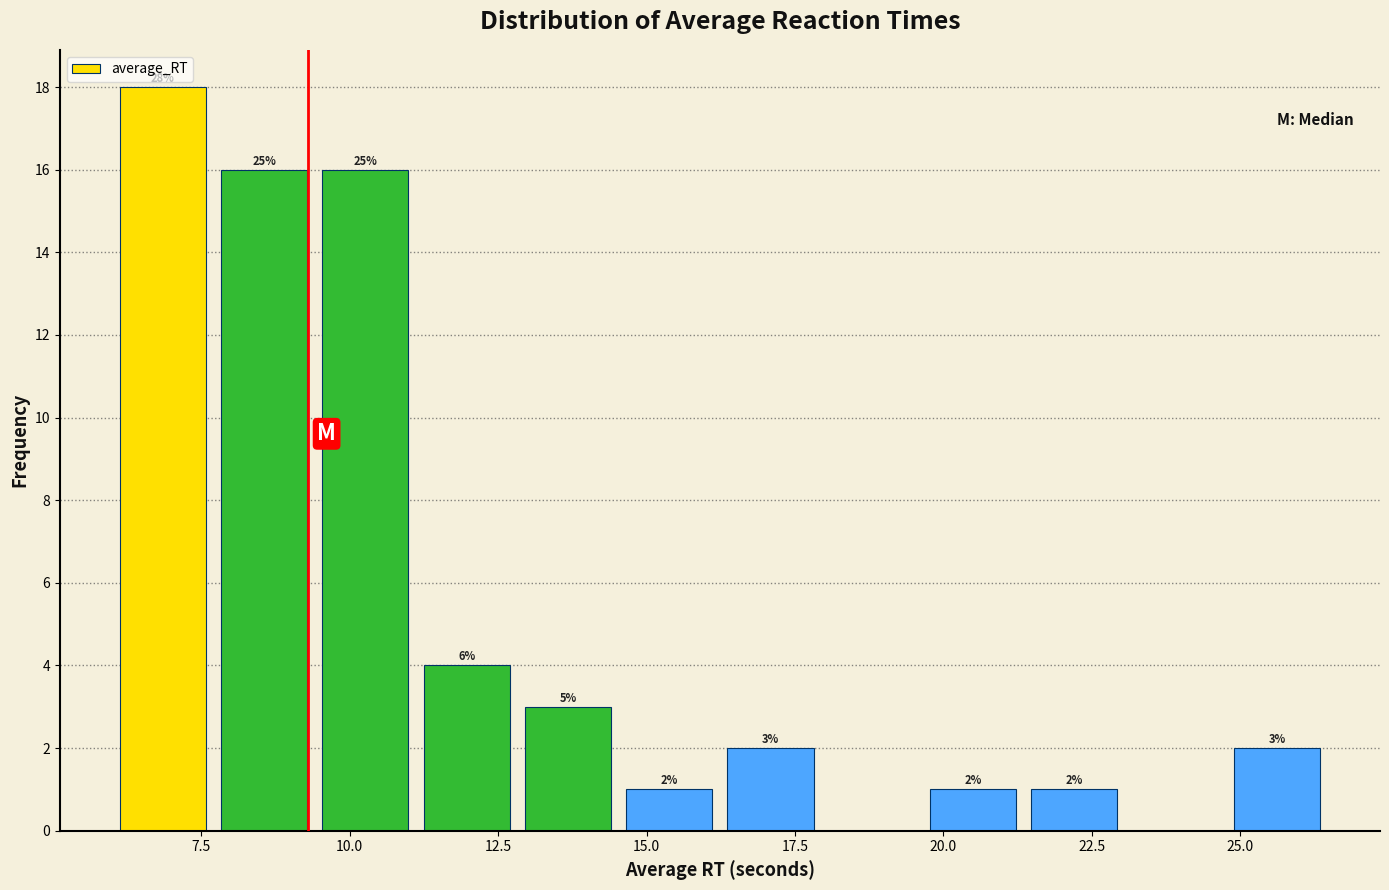

Read against the x-axis, roughly where is the centre of the tallest bar?

7.0